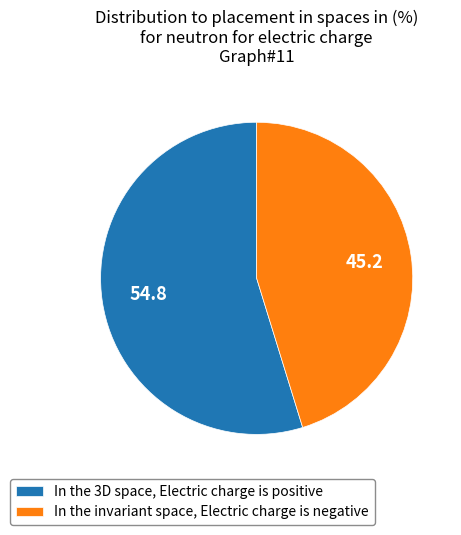

Rank the categories by value from lowest to highest.

In the invariant space, Electric charge is negative, In the 3D space, Electric charge is positive